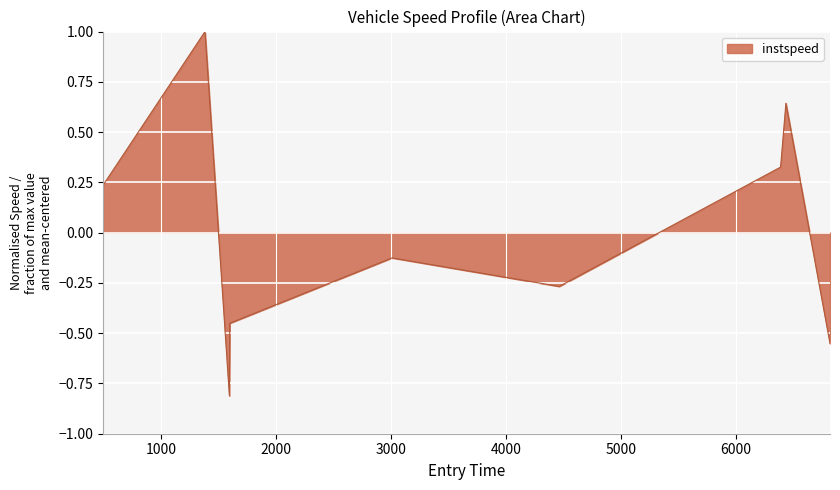

What is the minimum value shown in the chart?

-0.8